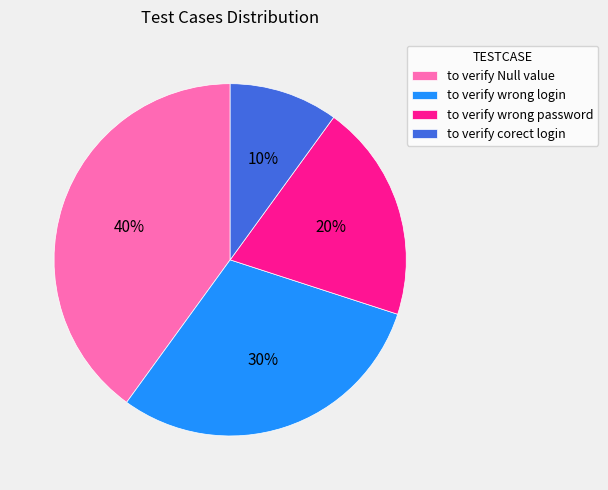

Count the number of slices in the pie.

4